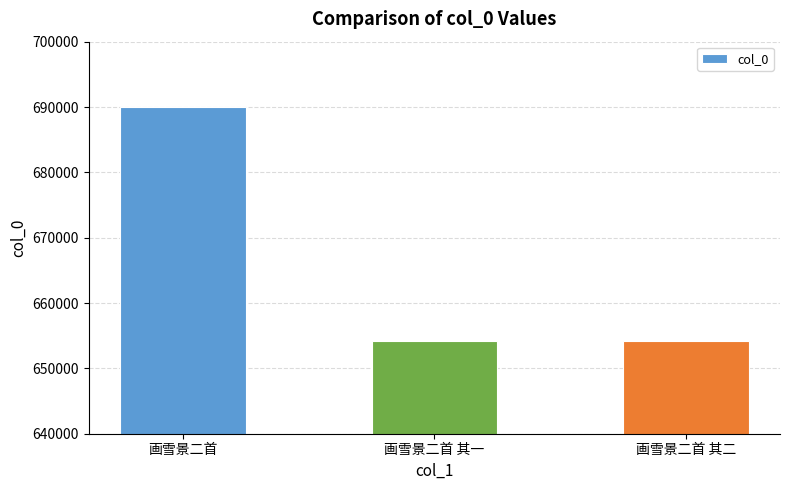

Which label corresponds to the largest value in the chart?

画雪景二首